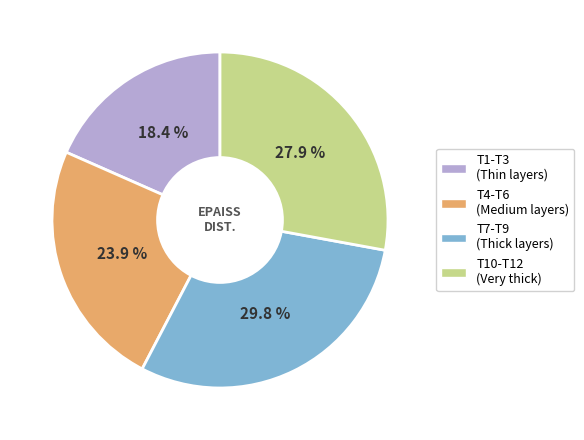

How many slices are in this pie chart?

4